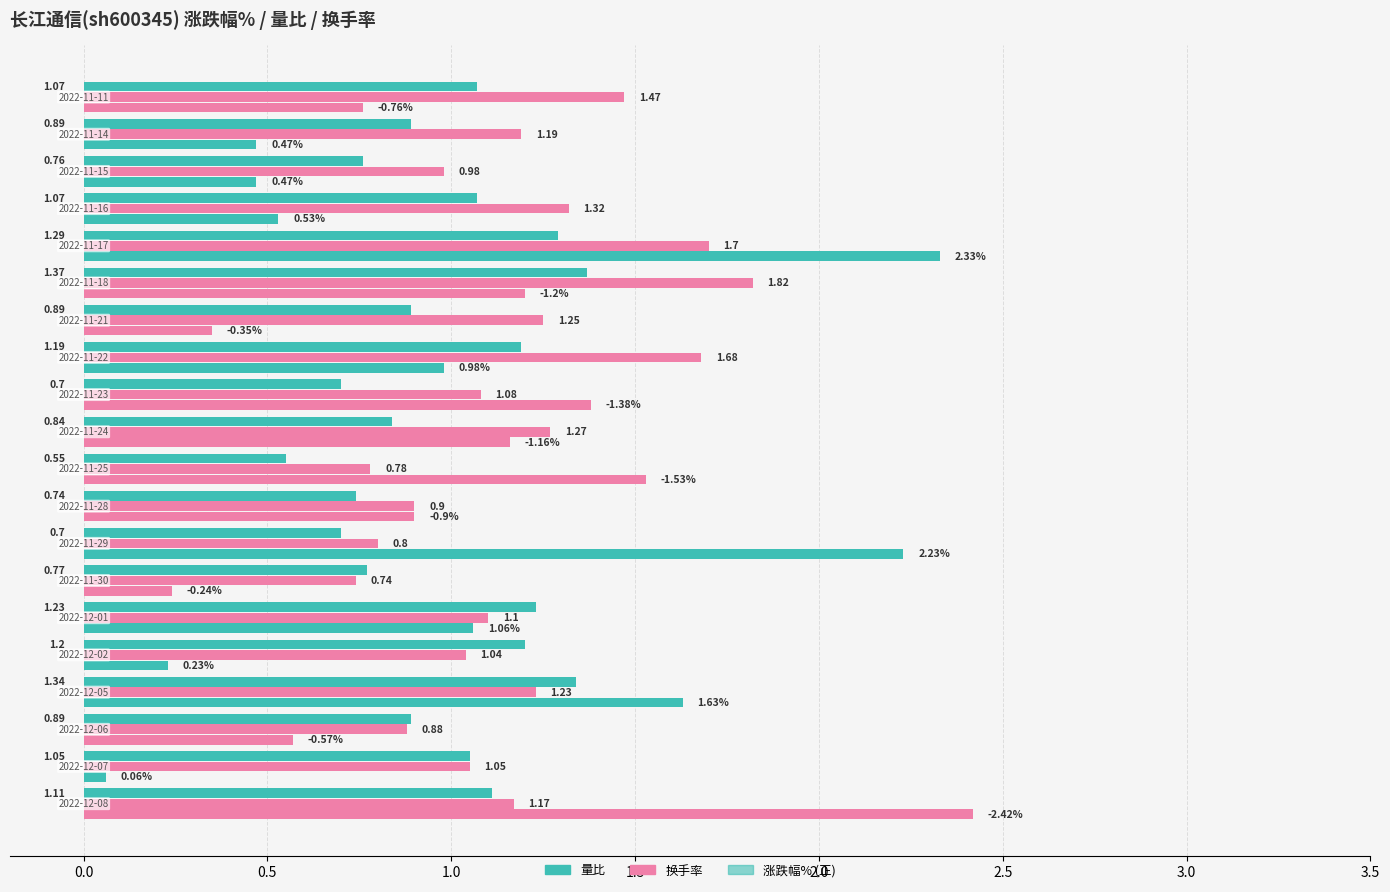

Count the number of categories in the chart.

20